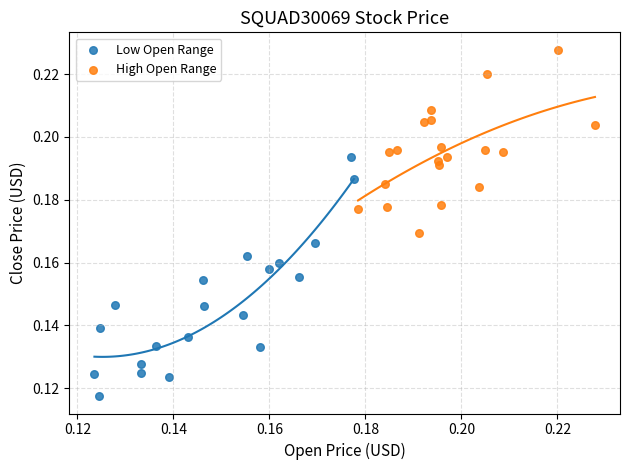

Which series contains the lowest Y value?

Low Open Range